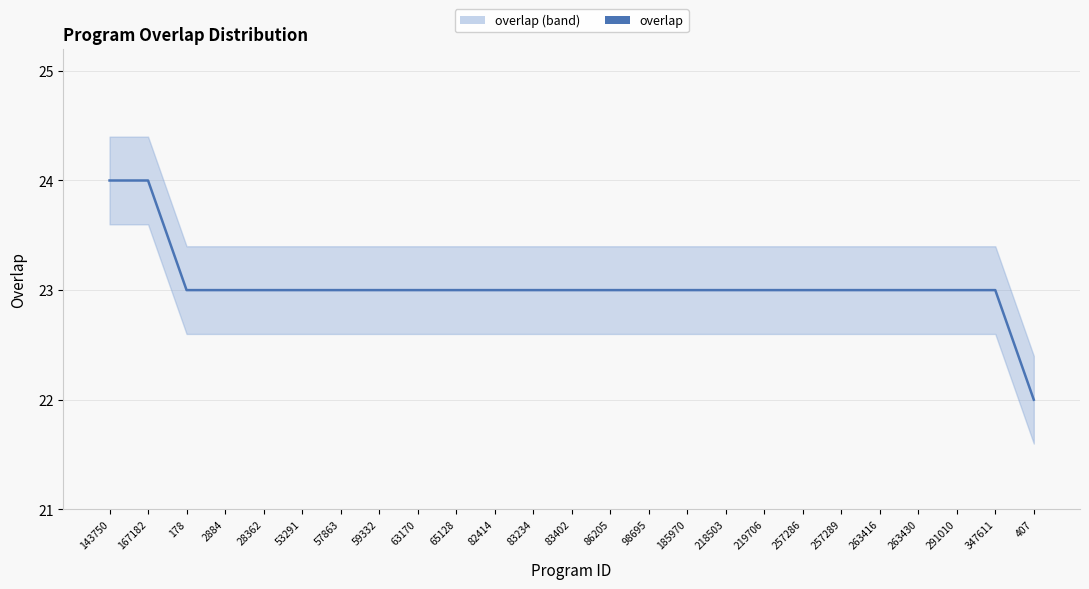

How many data points does each series have?

25